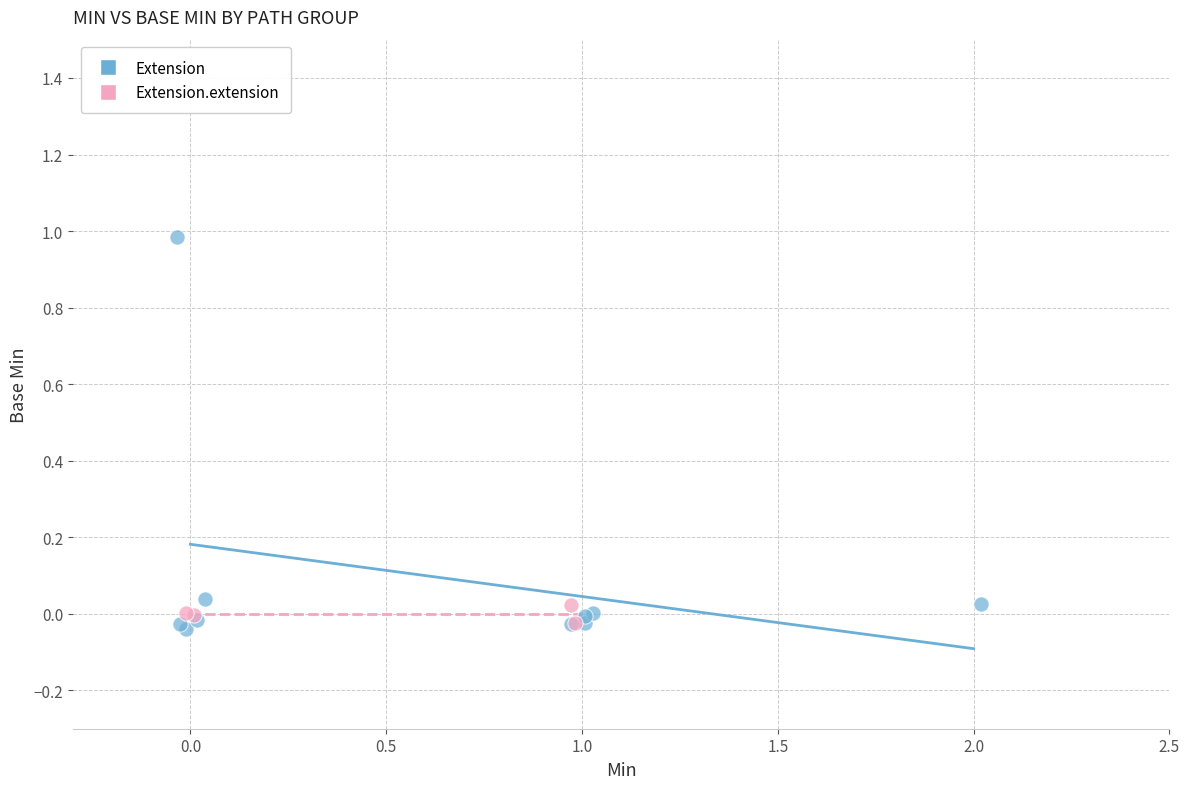

Which series has the widest spread of Y values?

Extension